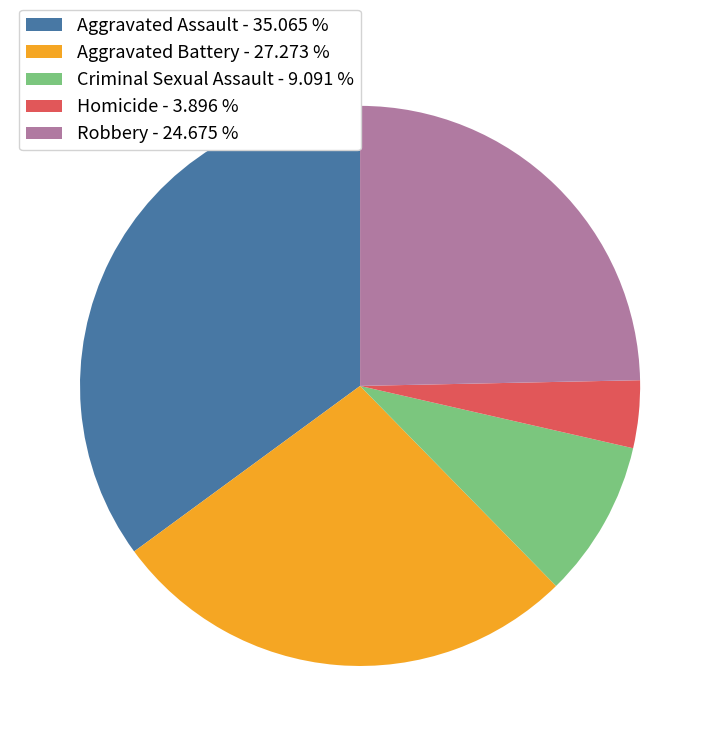

True or false: Homicide accounts for 4% of the total.

True